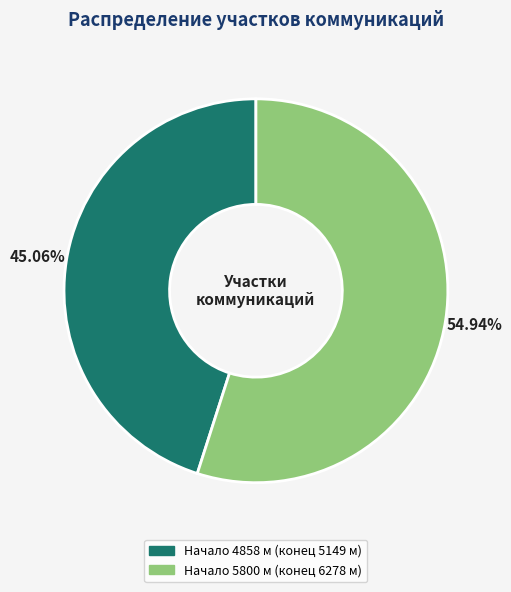

Is there any slice that represents more than half of the pie?

Yes